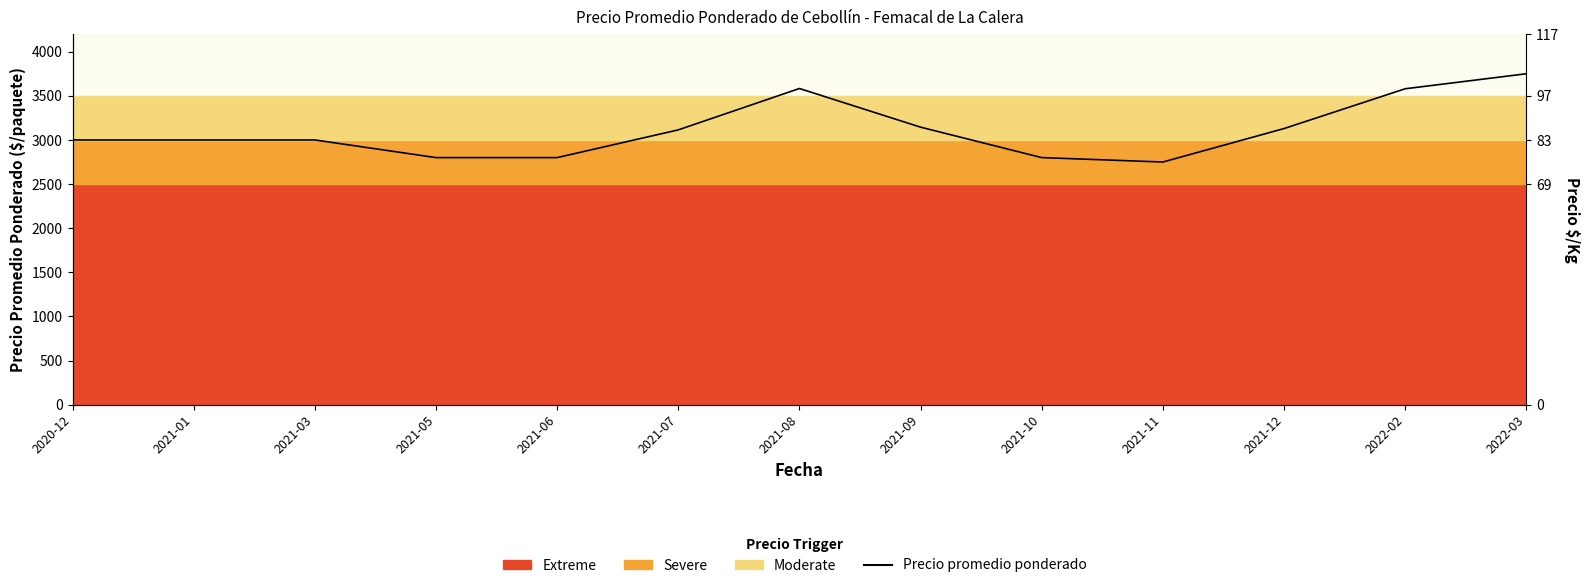

What is the smallest value displayed?

2750